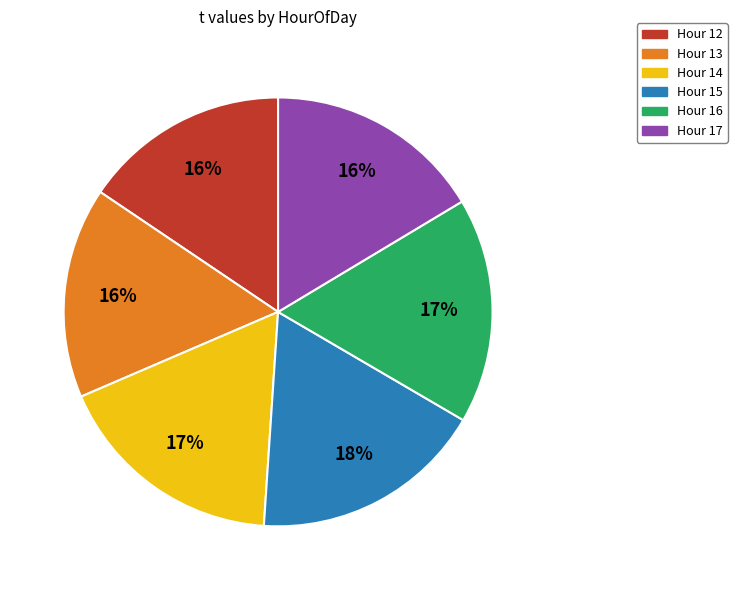

Is there a majority slice in this chart?

No